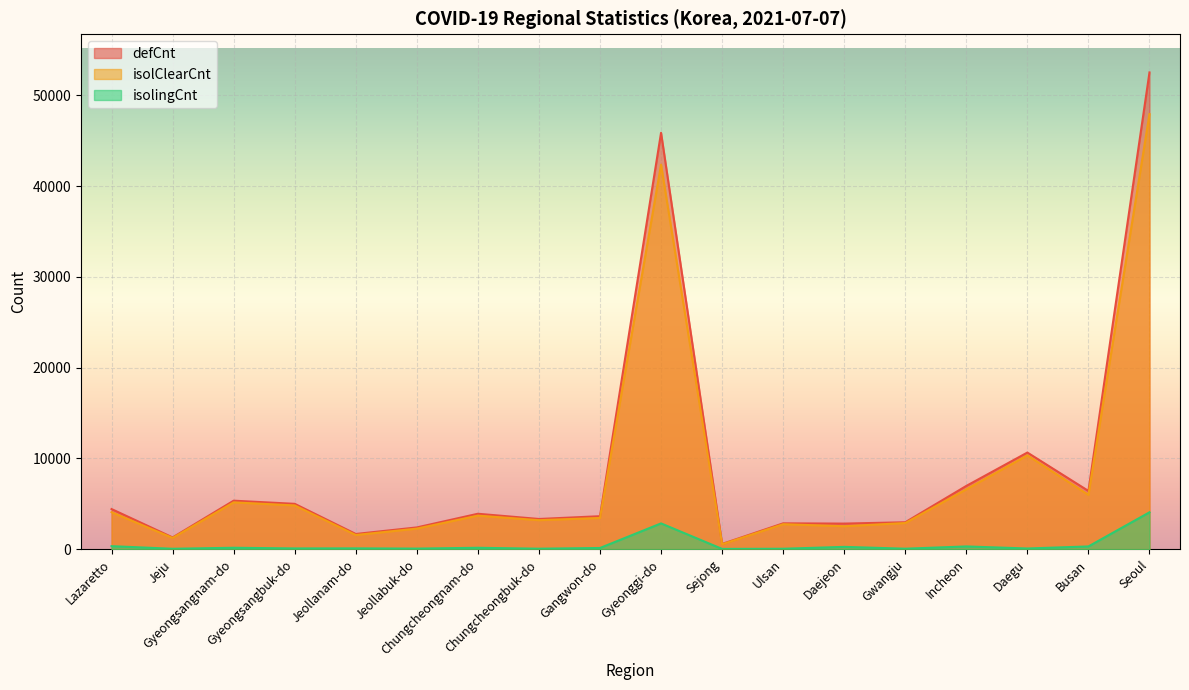

Where is isolClearCnt nearest to the value 24242?

Daegu